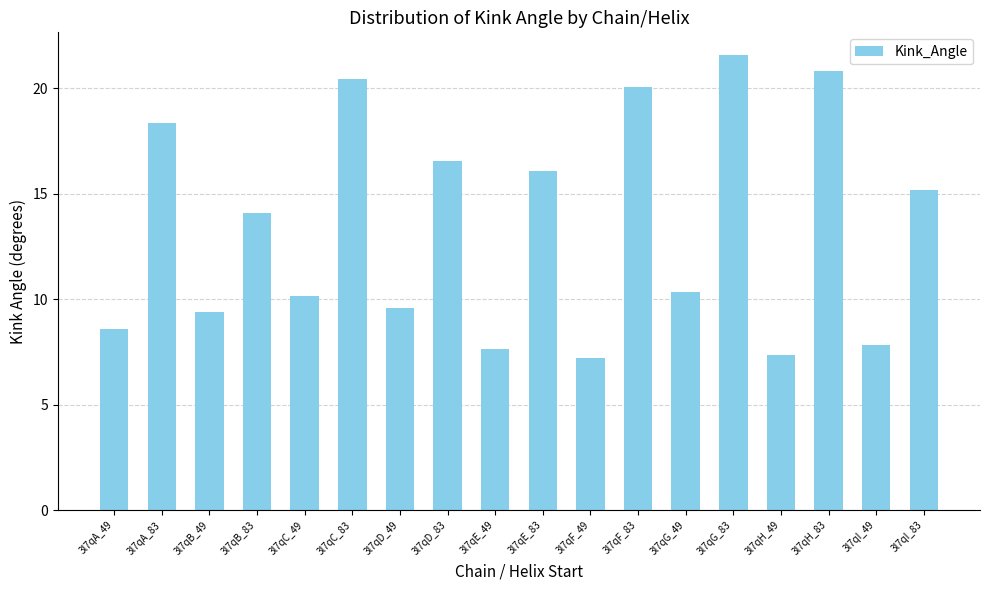

Reading right to left, what are all the values shown in this chart?

3l7qI_83=15.2	3l7qI_49=7.8	3l7qH_83=20.8	3l7qH_49=7.3	3l7qG_83=21.6	3l7qG_49=10.3	3l7qF_83=20.1	3l7qF_49=7.2	3l7qE_83=16.1	3l7qE_49=7.7	3l7qD_83=16.6	3l7qD_49=9.6	3l7qC_83=20.5	3l7qC_49=10.2	3l7qB_83=14.1	3l7qB_49=9.4	3l7qA_83=18.4	3l7qA_49=8.6